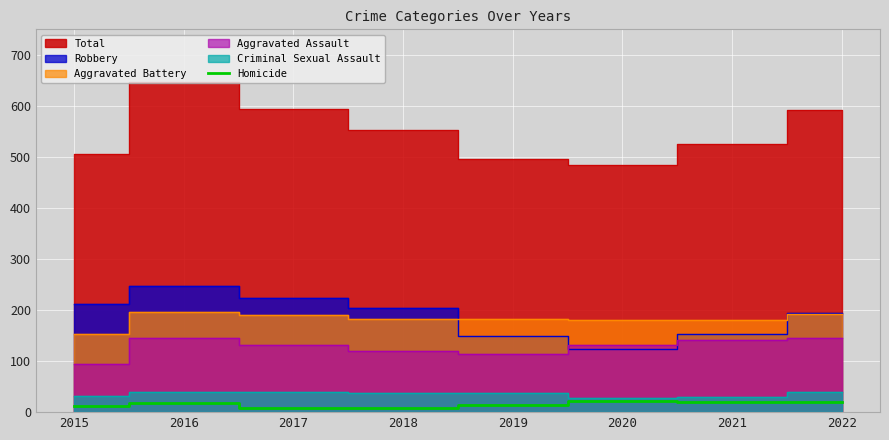

Is it true that the value at 2017 is 14?

False